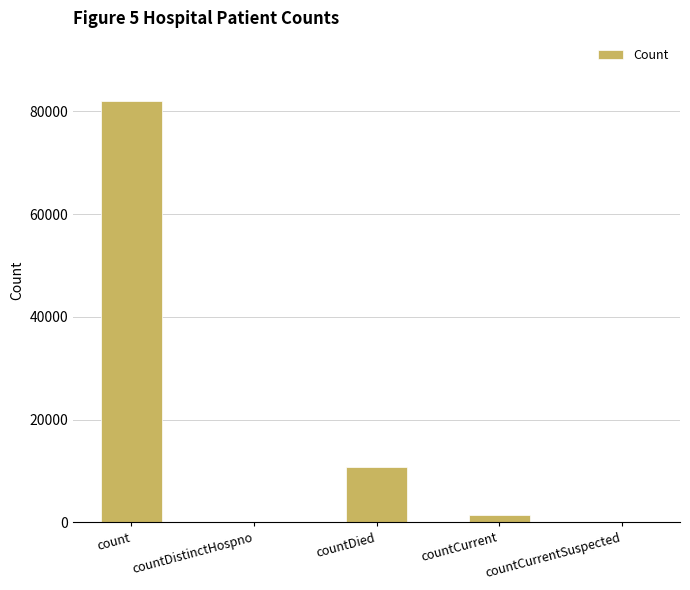

What is the greatest value displayed?

81990